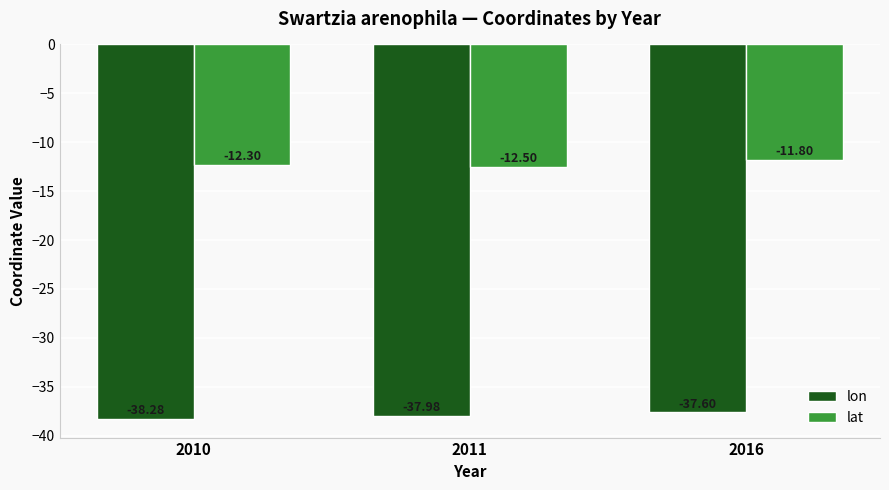

How many data points does each series have?

3